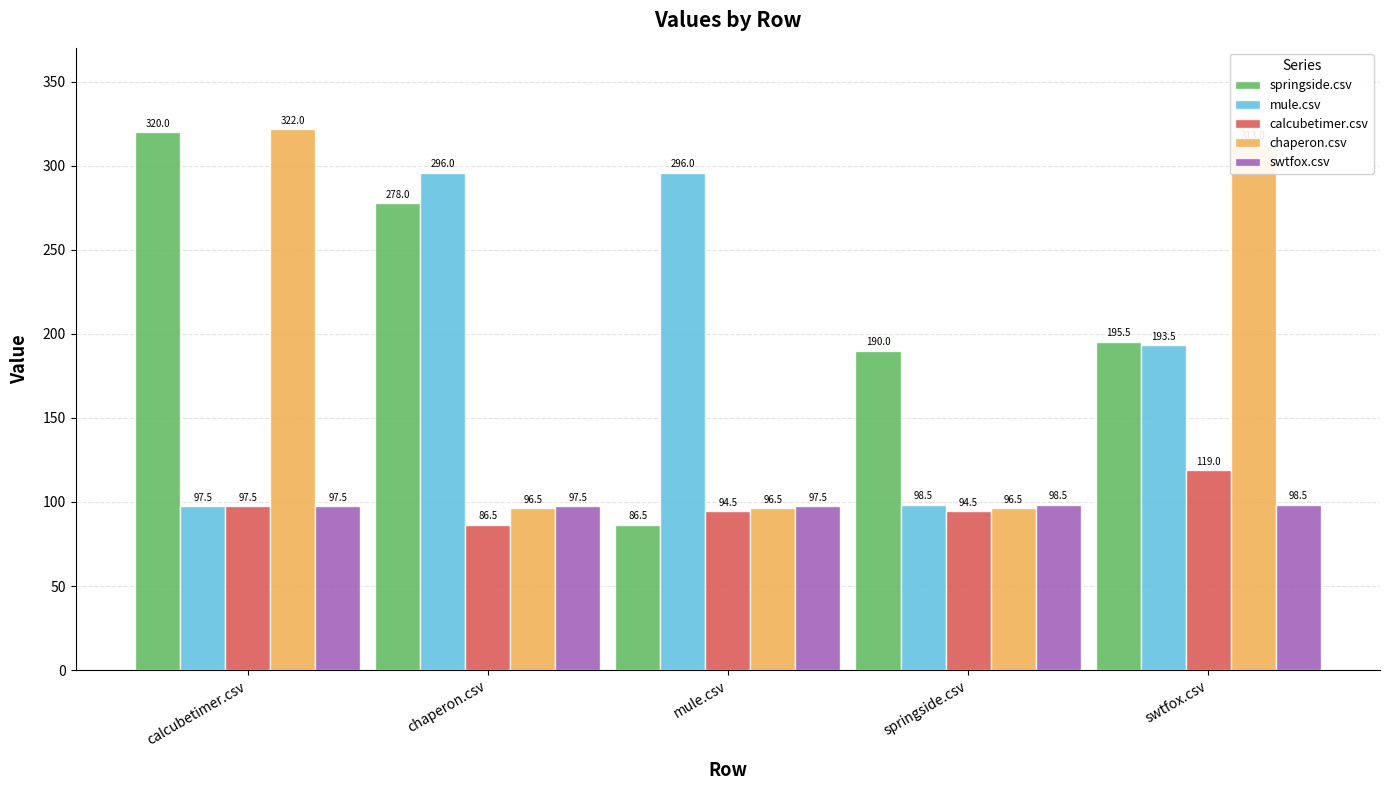

What is the spread (max minus min) of values at springside.csv?

95.5